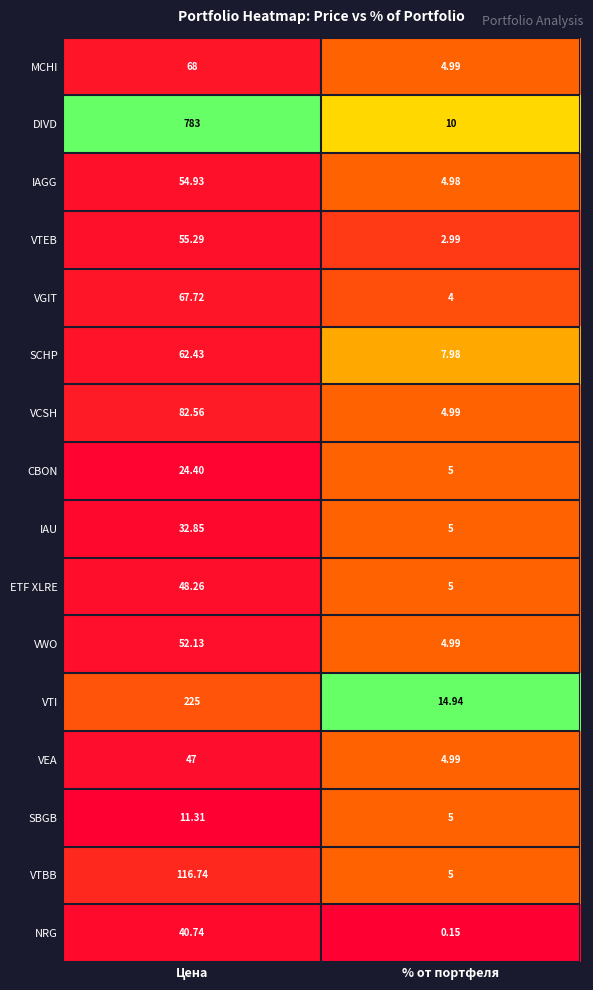

Rank the series by their maximum value, from lowest to highest.

SBGB, CBON, IAU, NRG, VEA, ETF XLRE, VWO, IAGG, VTEB, SCHP, VGIT, MCHI, VCSH, VTBB, VTI, DIVD